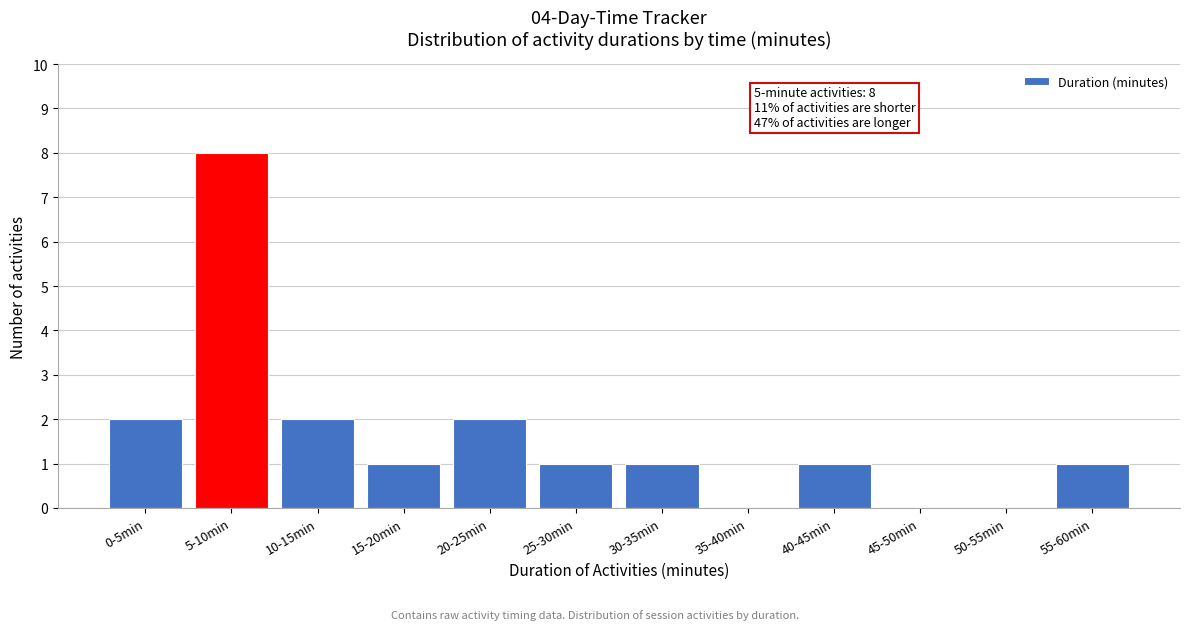

Reading left to right, list all the values displayed in this chart.

0-5min=2	5-10min=8	10-15min=2	15-20min=1	20-25min=2	25-30min=1	30-35min=1	35-40min=0	40-45min=1	45-50min=0	50-55min=0	55-60min=1